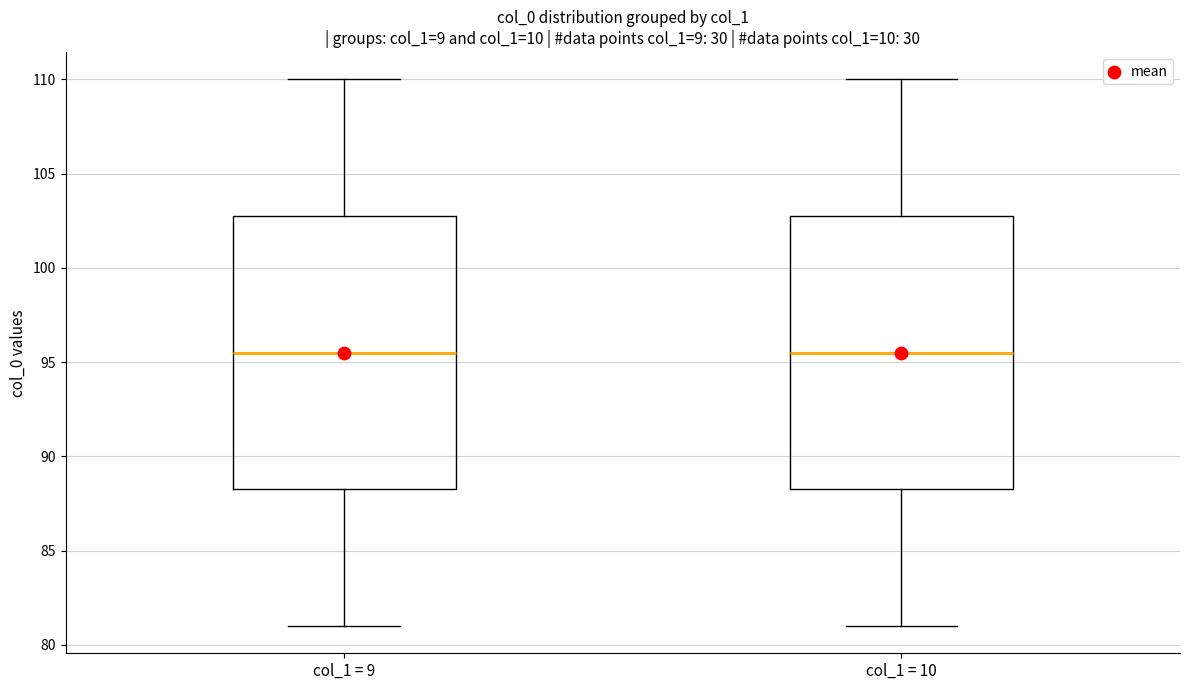

Where does the upper whisker of the box for col_1 = 9 end on the y-axis? The values are not printed on the chart, so give them approximately, as read against the axis.

110.0